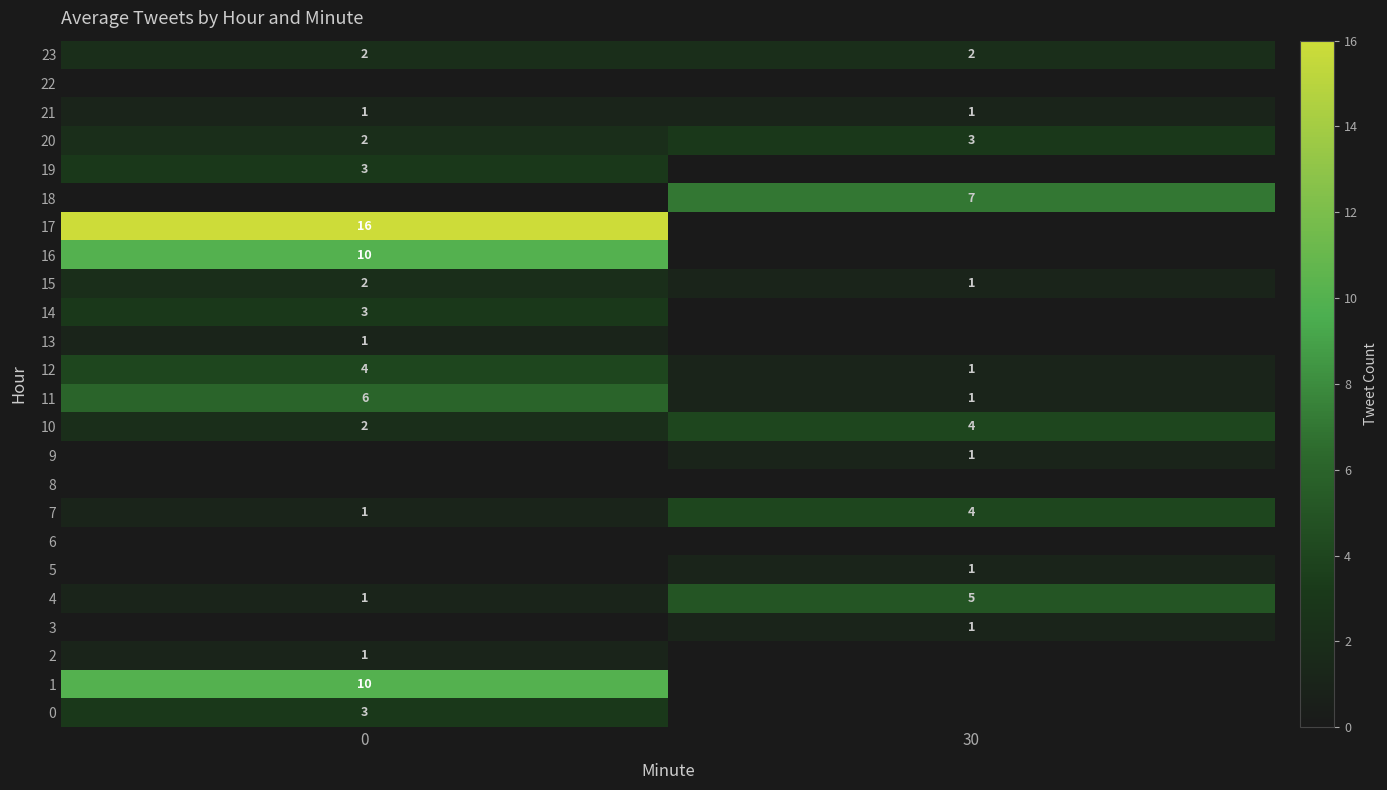

What is the maximum value for 15?

2